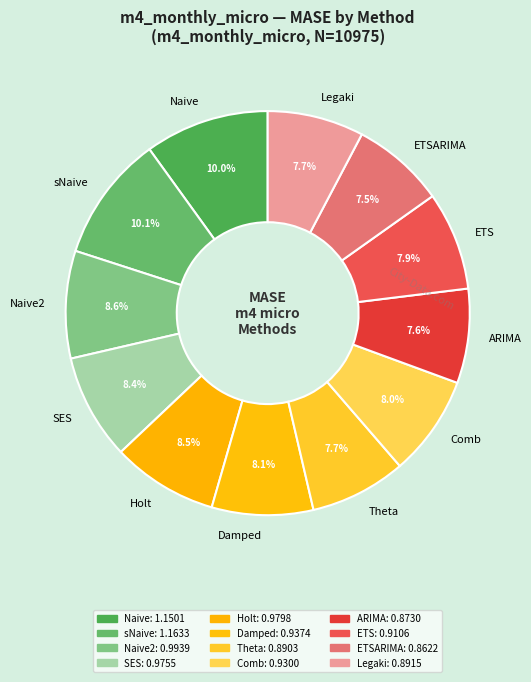

Which has a higher value, Naive or ARIMA?

Naive